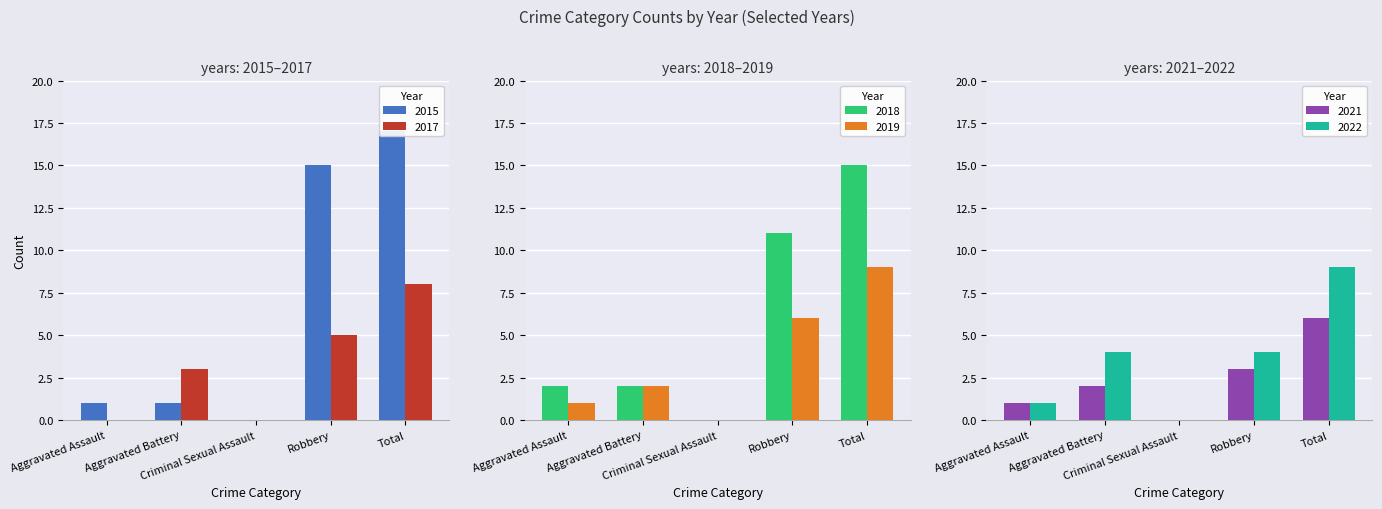

How many series are shown in this chart?

6